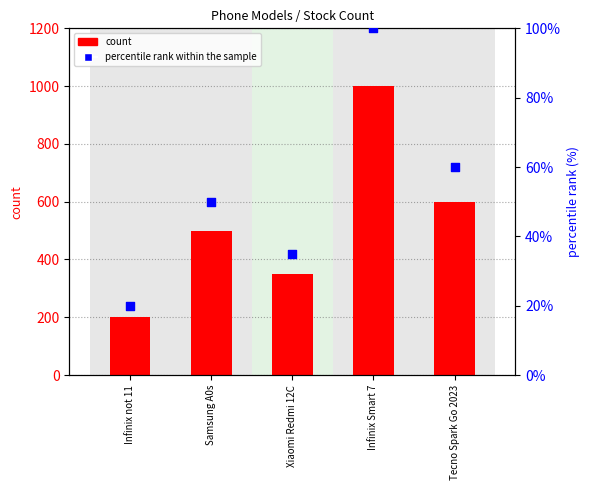

What is the total value across all series at Xiaomi Redmi 12C?

385